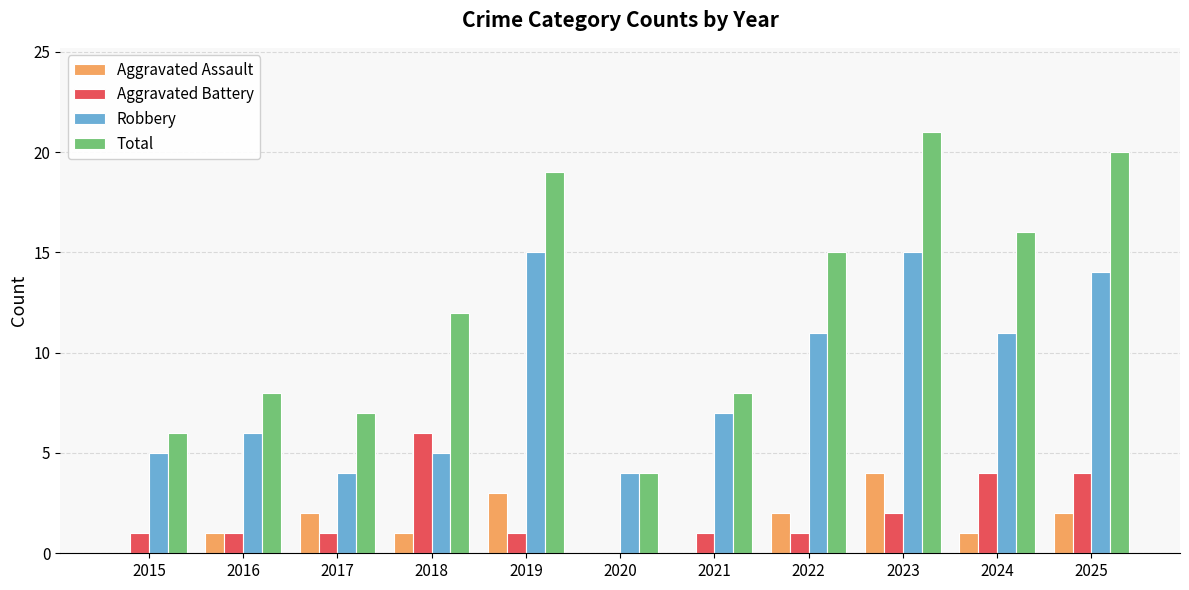

How many positive values does the Aggravated Battery series have?

10